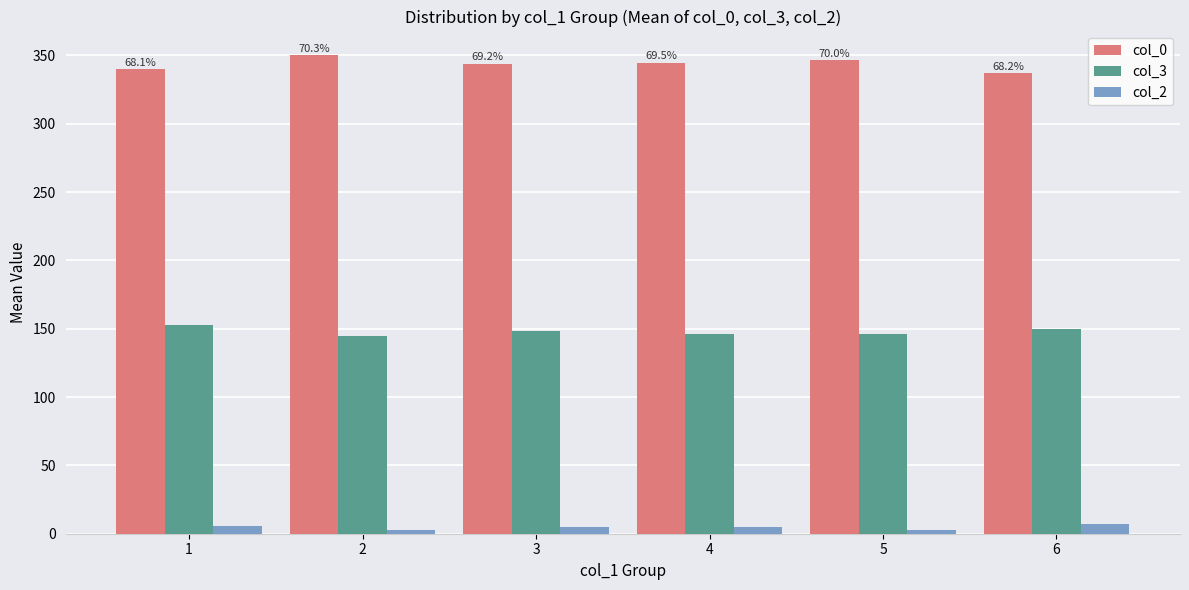

What value does the col_0 series have at 6?

337.0